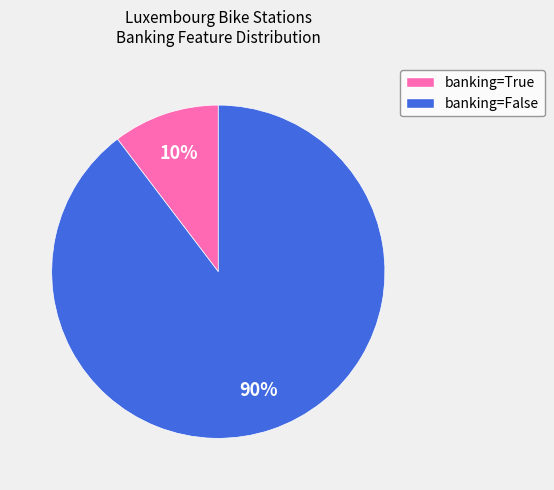

To the nearest percent, what is the average slice percentage?

50%